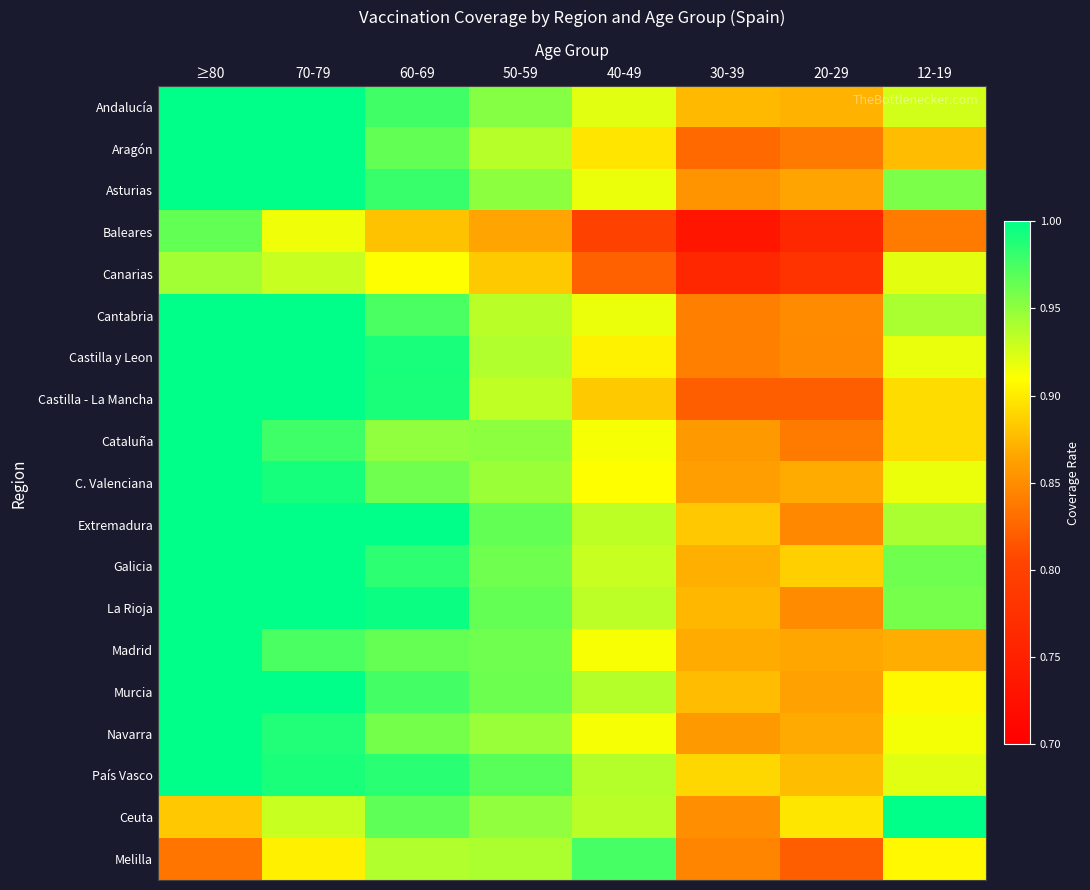

At how many categories does at least one series exceed 0?

8